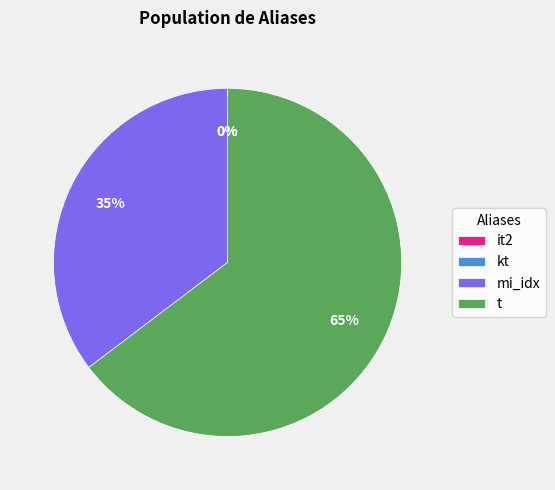

What is the largest slice in the pie chart?

t